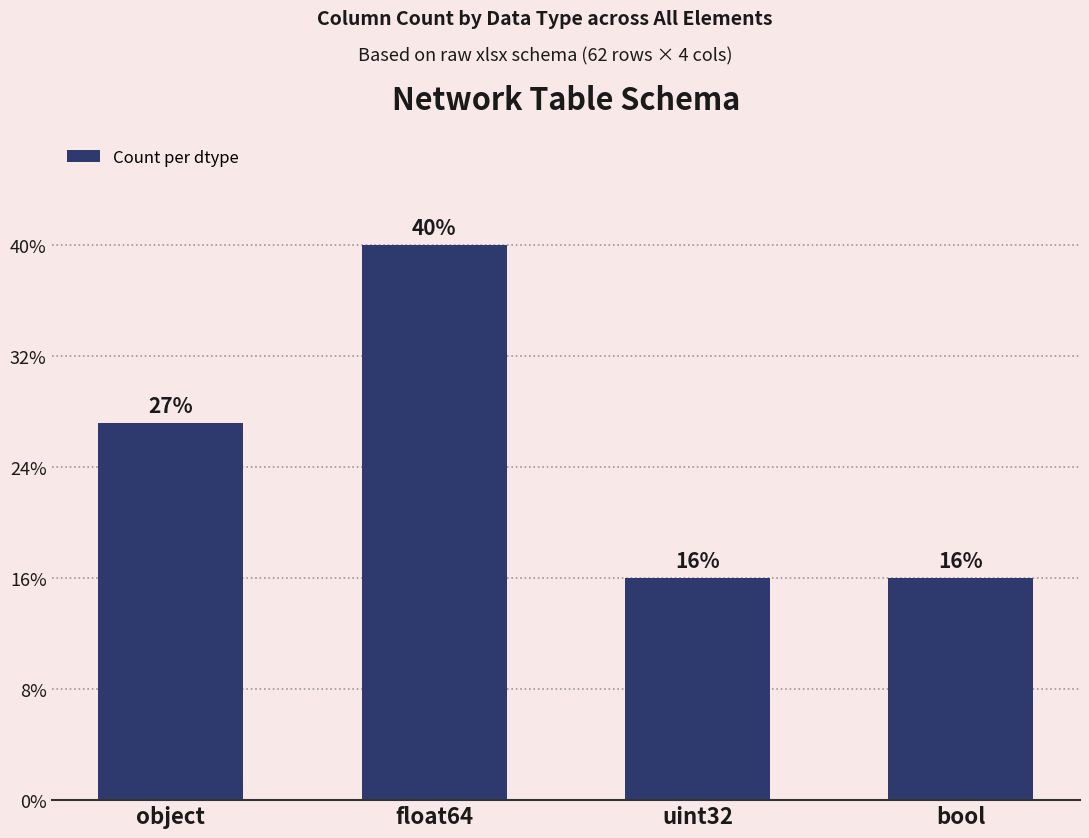

Rank the categories by value from highest to lowest.

float64, object, uint32, bool